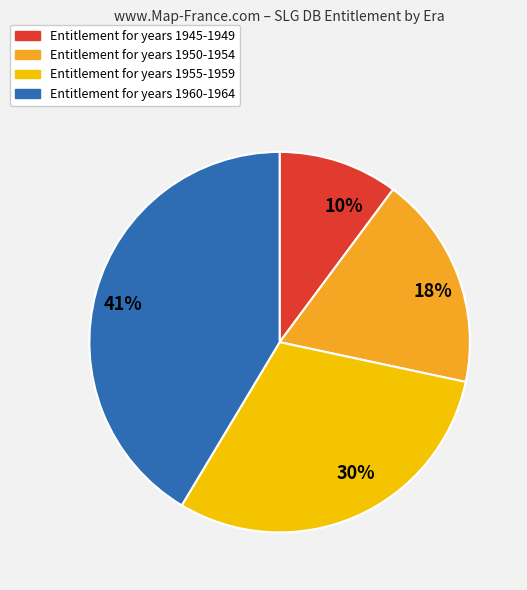

How many slices are in this pie chart?

4